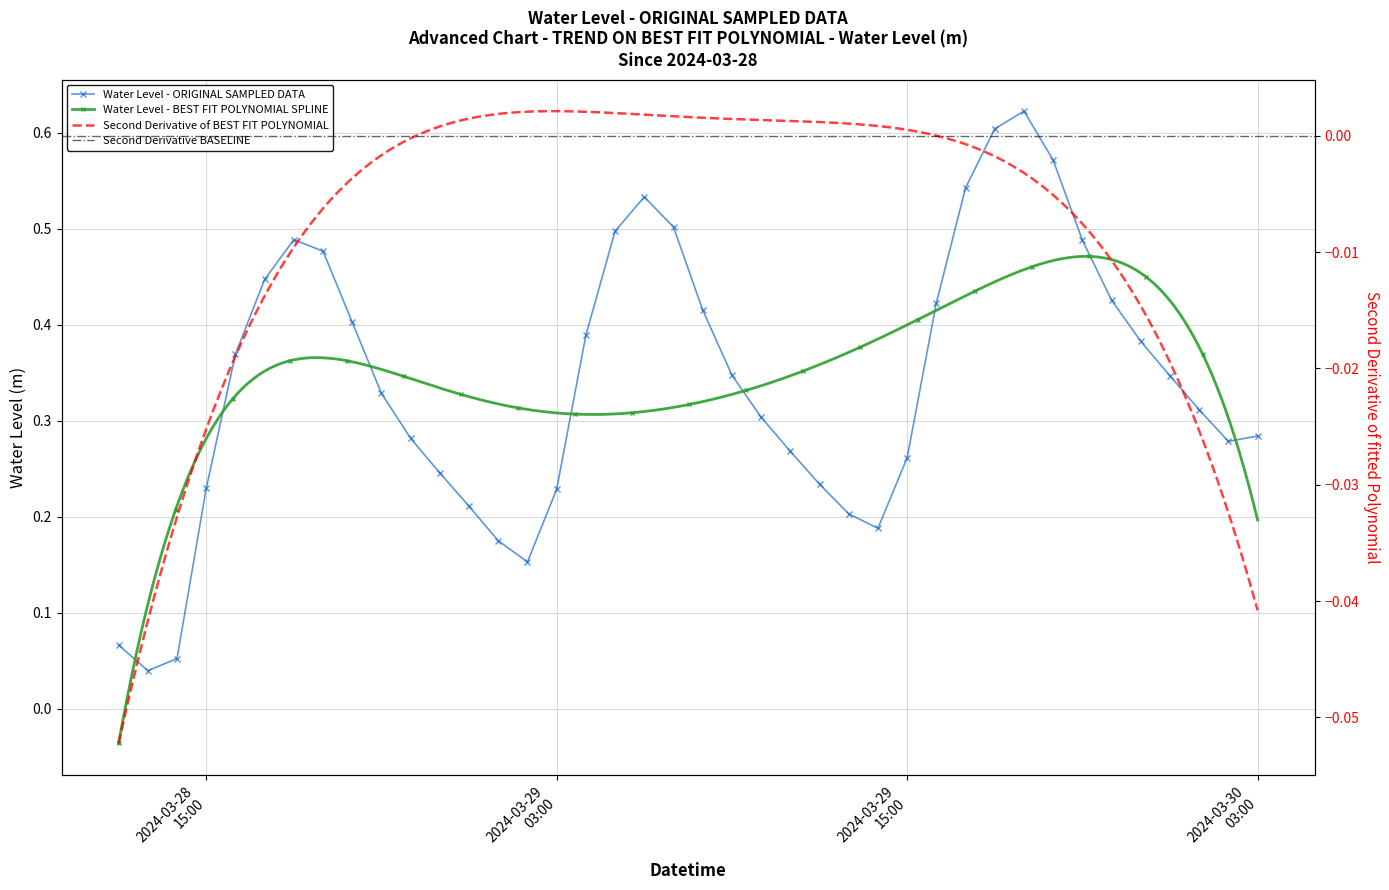

What is the difference between the second highest and minimum values?

0.6